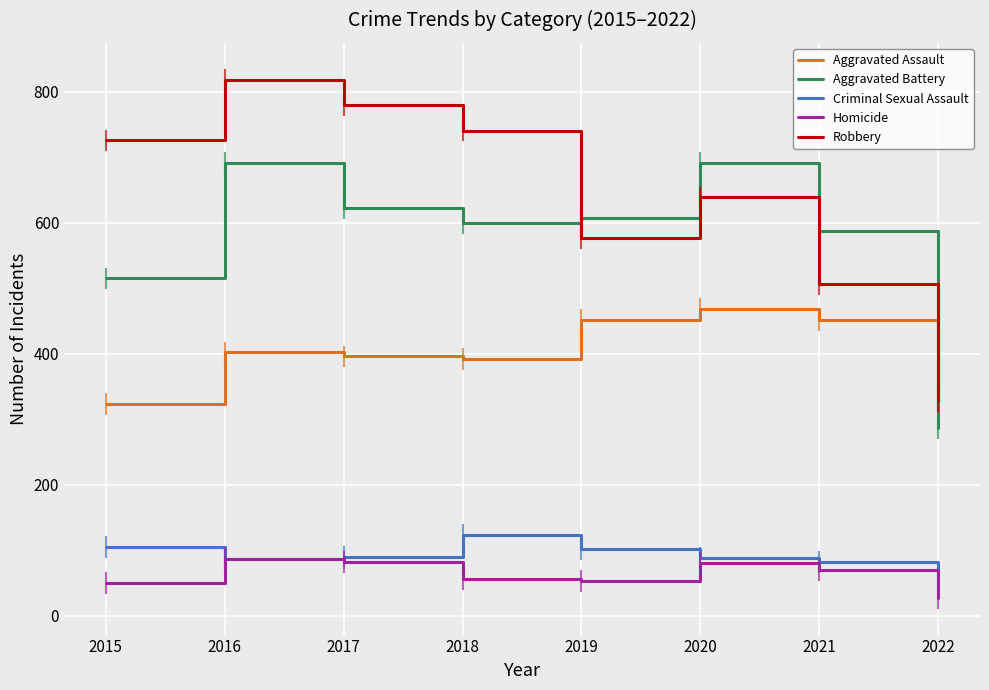

How many categories are shown in the chart?

8